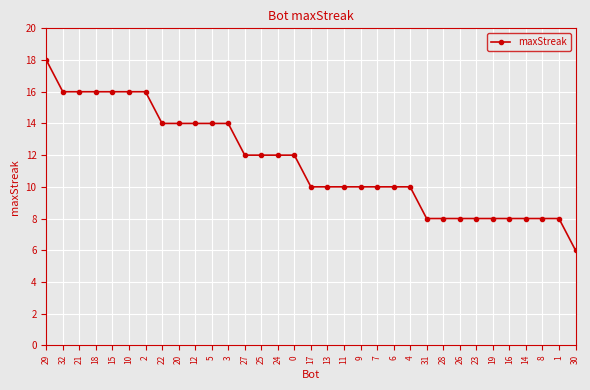

What position from the right is 11?

15